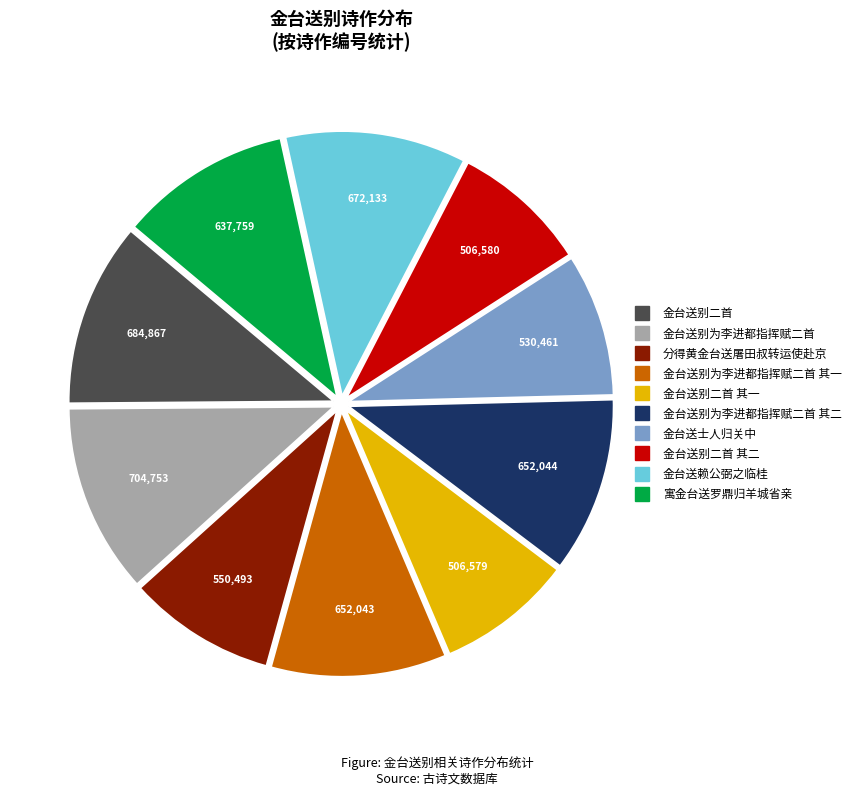

Is there a majority slice in this chart?

No